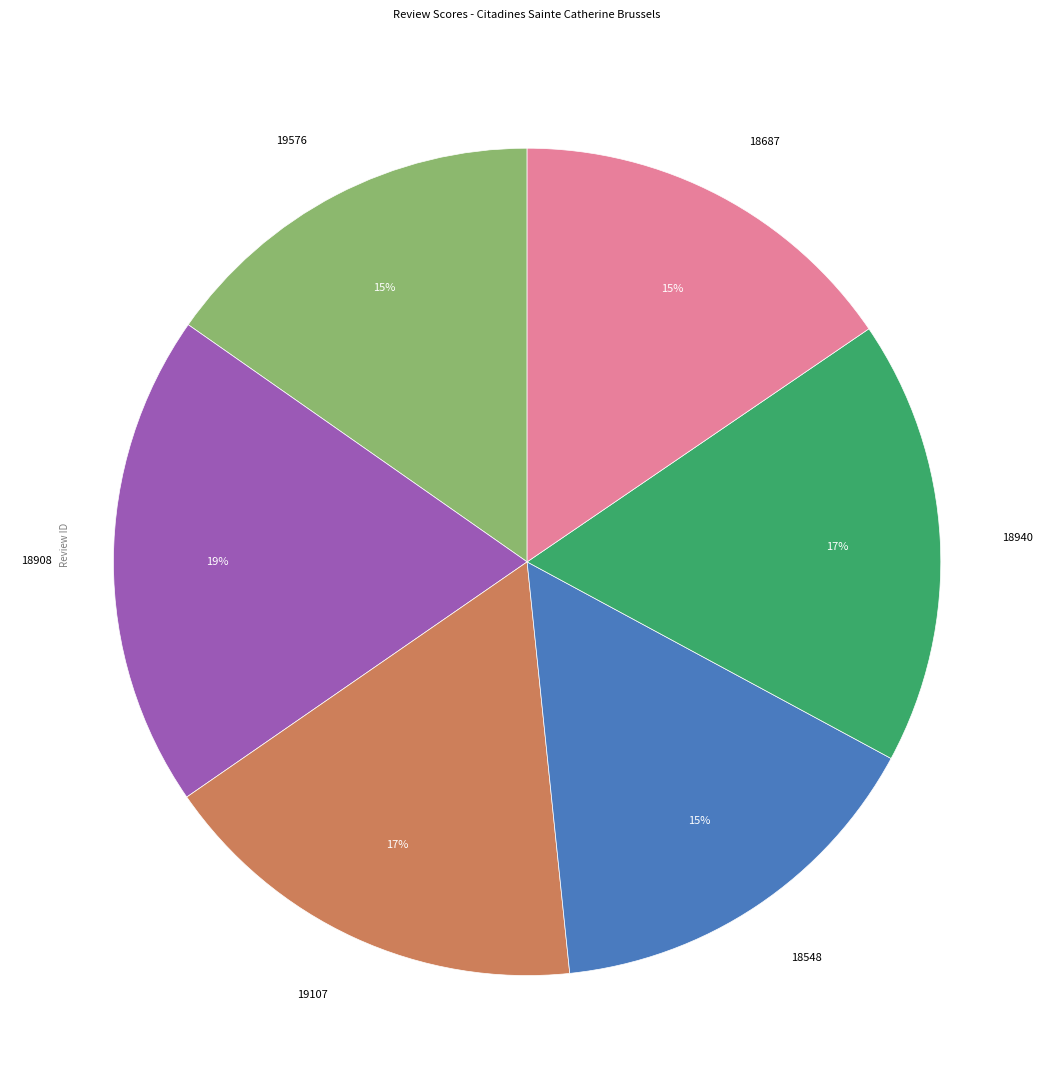

Does 18548 account for over 50% of the chart?

No